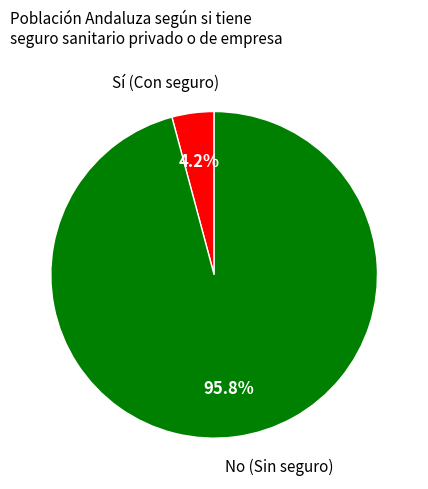

Does Sí (Con seguro) account for over 50% of the chart?

No